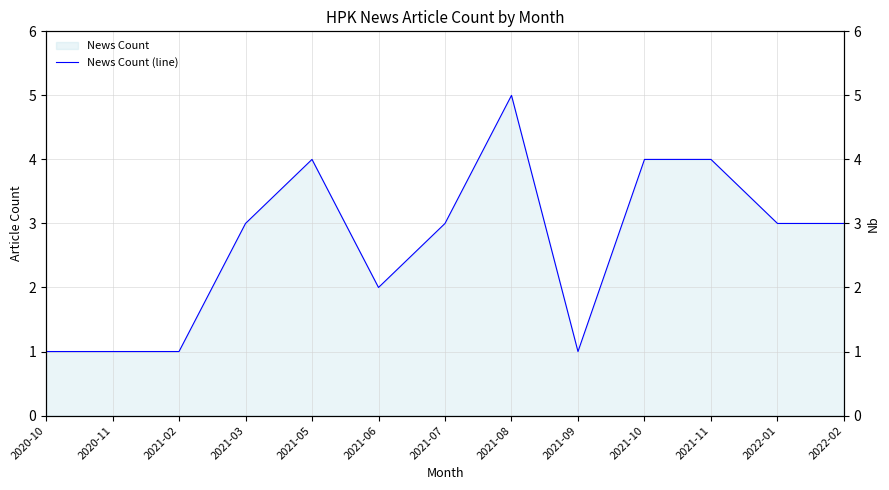

How many values exceed 3?

4